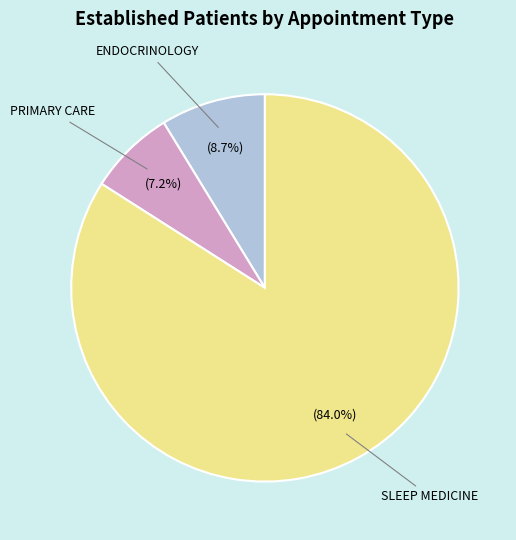

What is the ratio of the value at PRIMARY CARE to the value at ENDOCRINOLOGY?

0.8